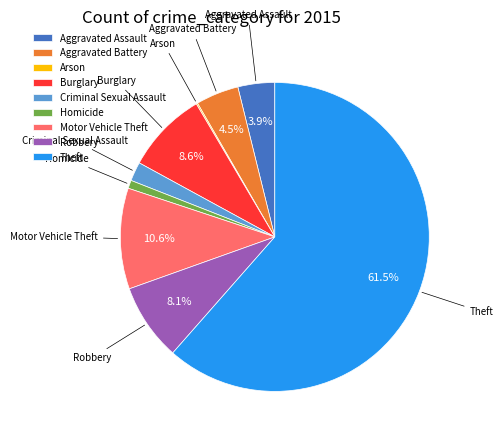

Is Theft the majority of the pie?

Yes